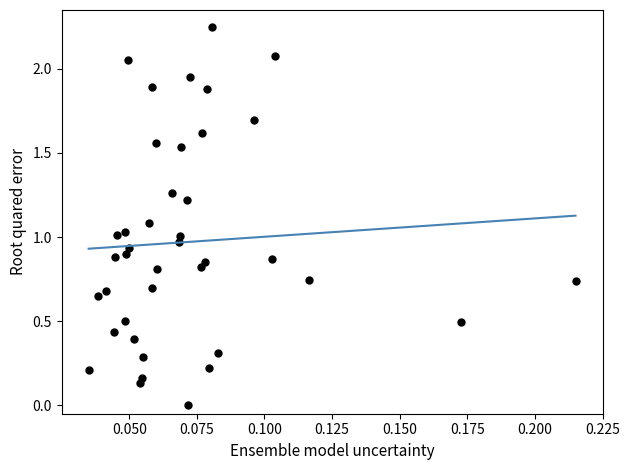

How many points are shown in the scatter plot?

40